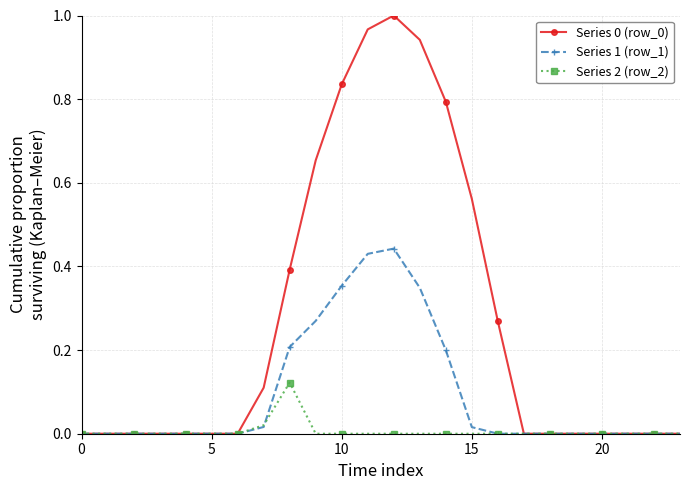

What is the value of the Series 1 (row_1) point at the 15th from the left?

0.2